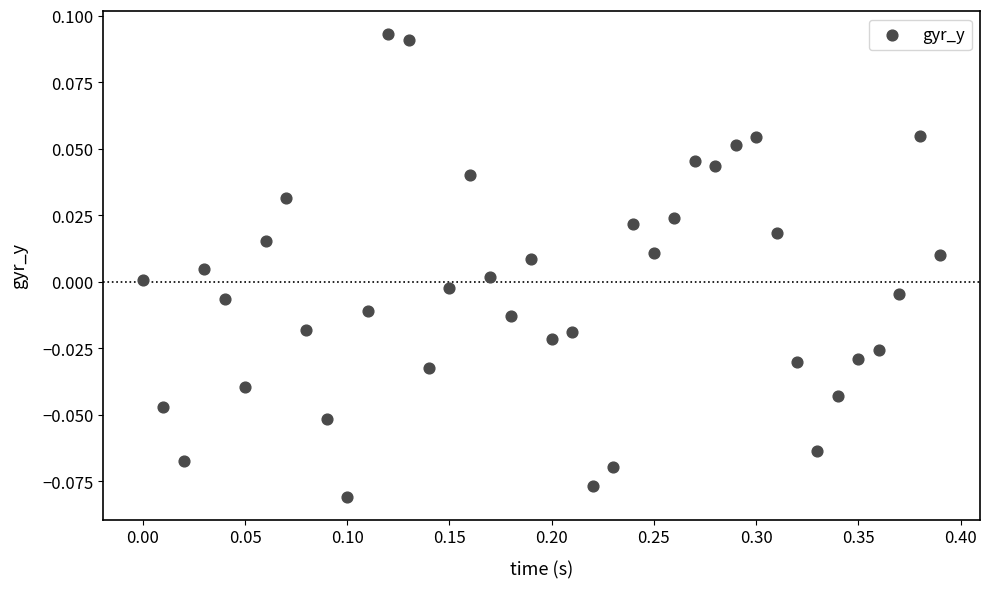

What is the range of X values (max minus min)?

0.4